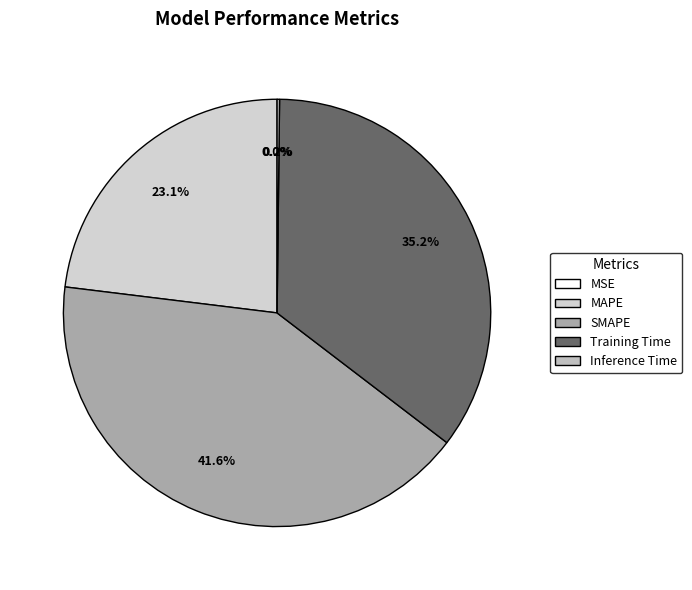

Count the number of slices in the pie.

5